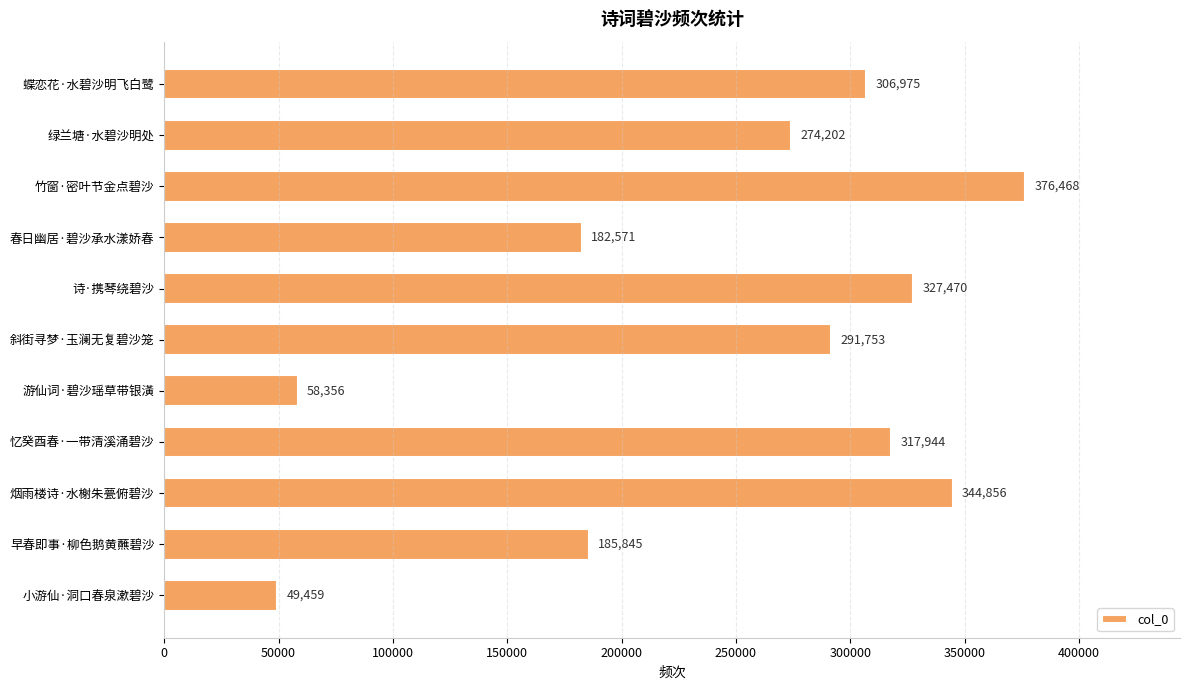

What is the difference between the second highest and minimum values?

295397